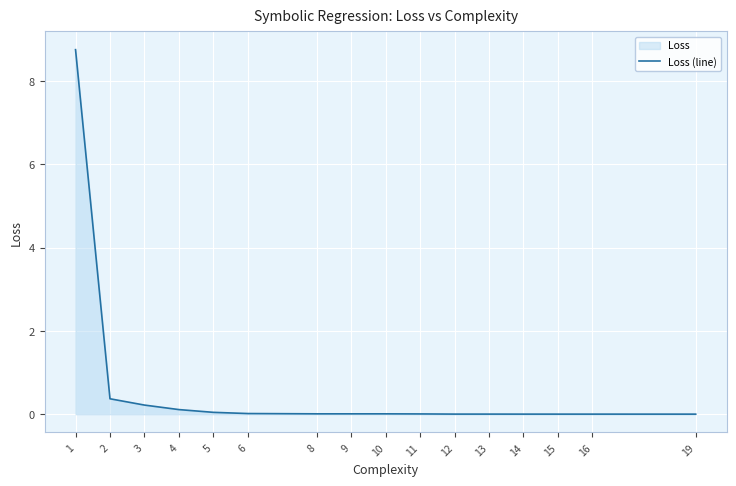

Where is the data nearest to the value 4?

2